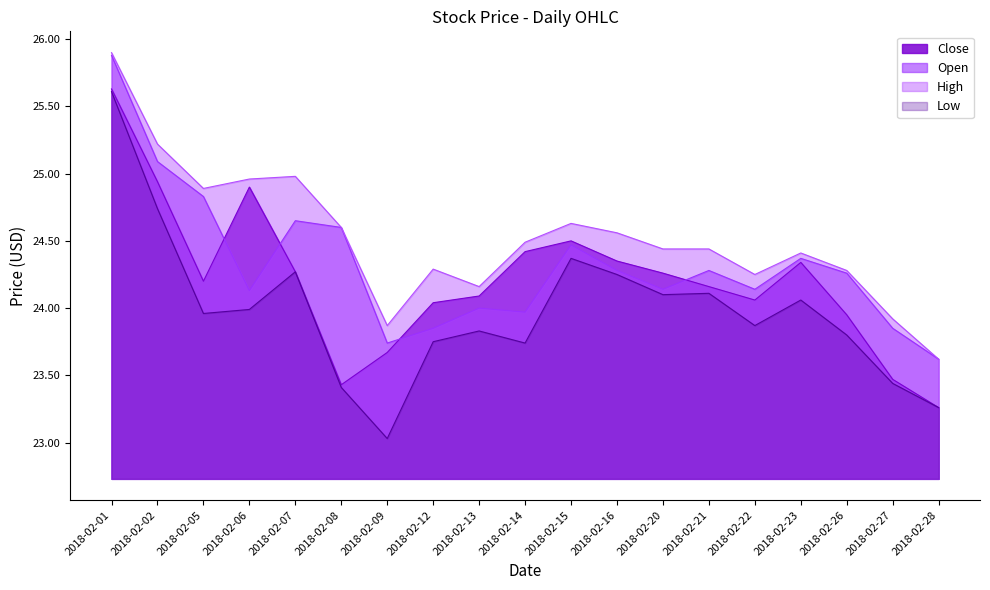

Reading left to right, what are all the values shown in this chart?

Close: 25.6	24.9	24.2	24.9	24.3	23.4	23.7	24.0	24.1	24.4	24.5	24.4	24.3	24.2	24.1	24.3	23.9	23.5	23.3
Open: 25.9	25.1	24.8	24.1	24.6	24.6	23.7	23.9	24.0	24.0	24.5	24.3	24.1	24.3	24.1	24.4	24.3	23.9	23.6
High: 25.9	25.2	24.9	25.0	25.0	24.6	23.9	24.3	24.2	24.5	24.6	24.6	24.4	24.4	24.2	24.4	24.3	23.9	23.6
Low: 25.6	24.7	24.0	24.0	24.3	23.4	23.0	23.8	23.8	23.7	24.4	24.2	24.1	24.1	23.9	24.1	23.8	23.4	23.3